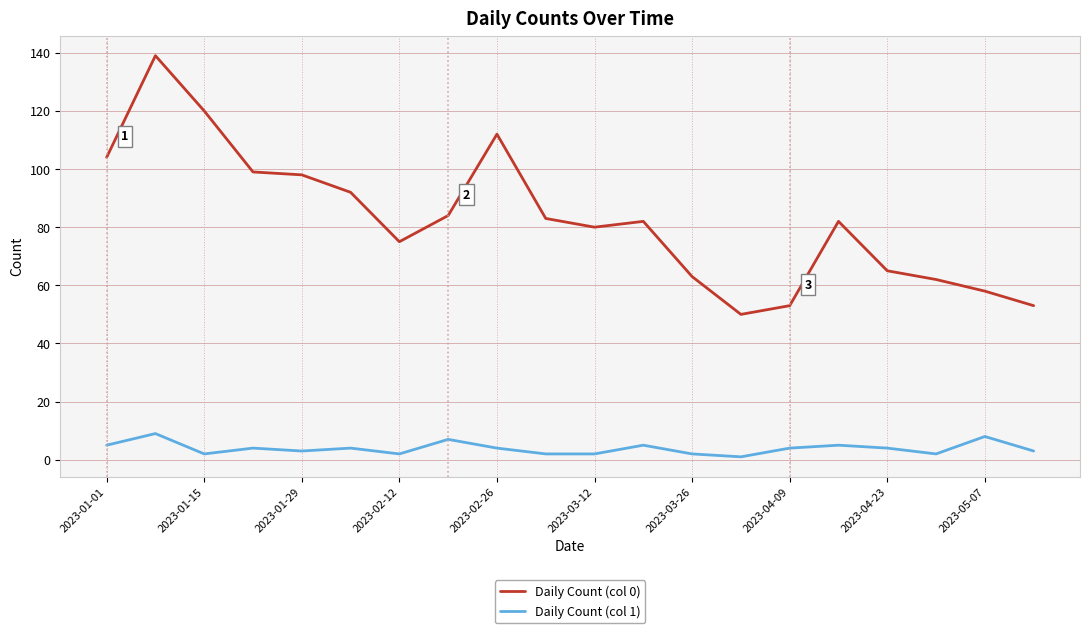

How many lines are shown in the chart?

2